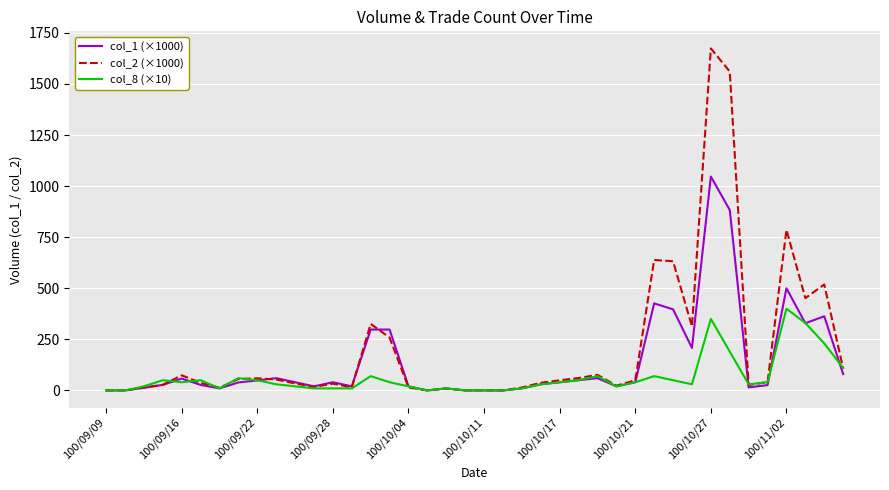

True or false: col_2 (×1000) has more than 0 points higher than both neighbors.

True